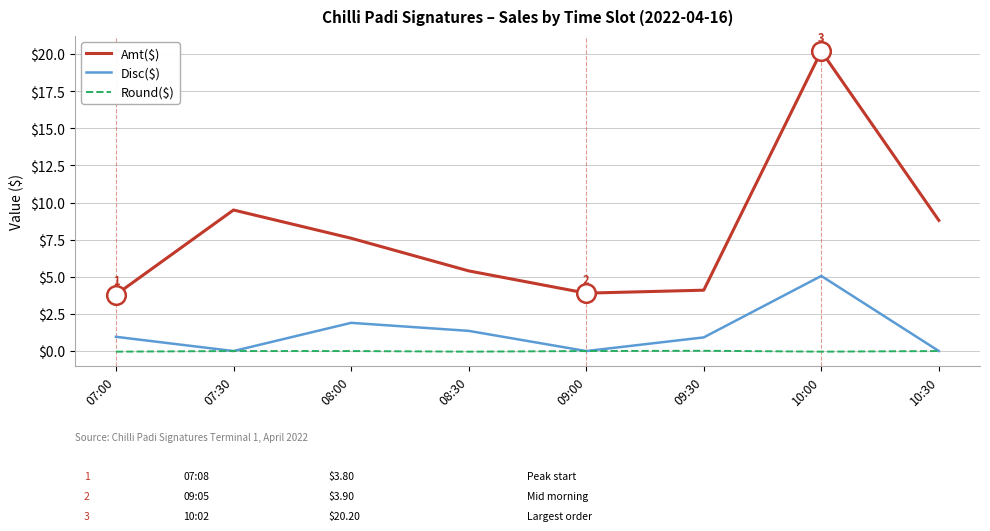

At how many categories does at least one series exceed 14?

1